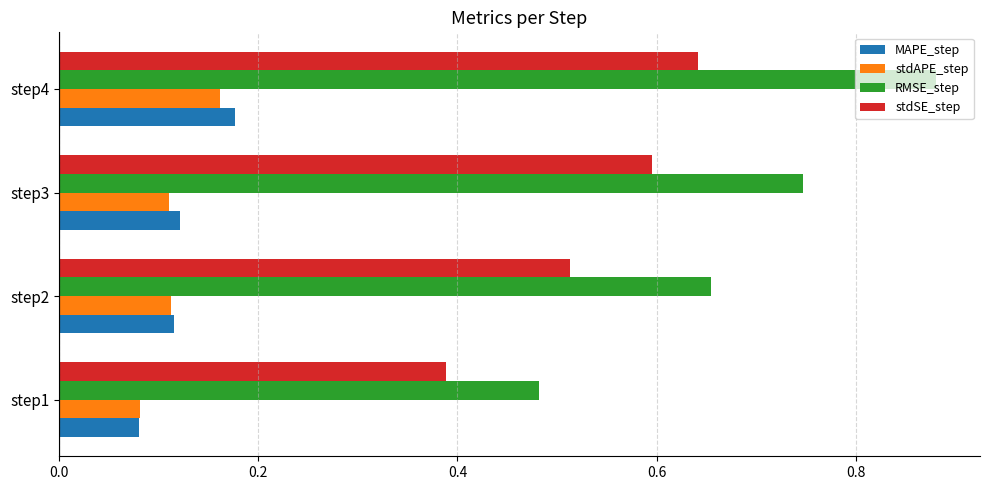

Is it true that stdSE_step equals 0.6 at step1?

False